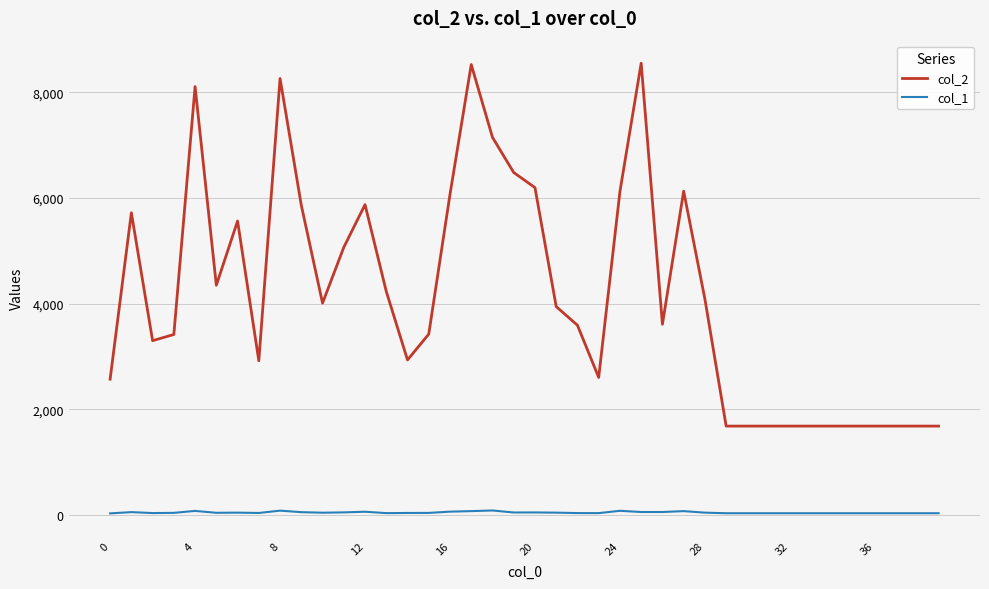

What is the difference between the maximum and minimum values in the col_1 series?

55